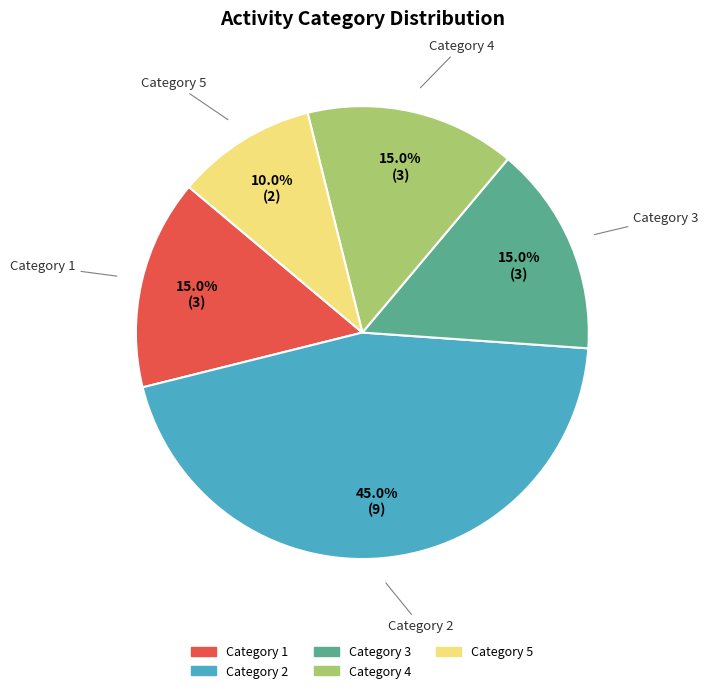

What is the largest slice in the pie chart?

Category 2